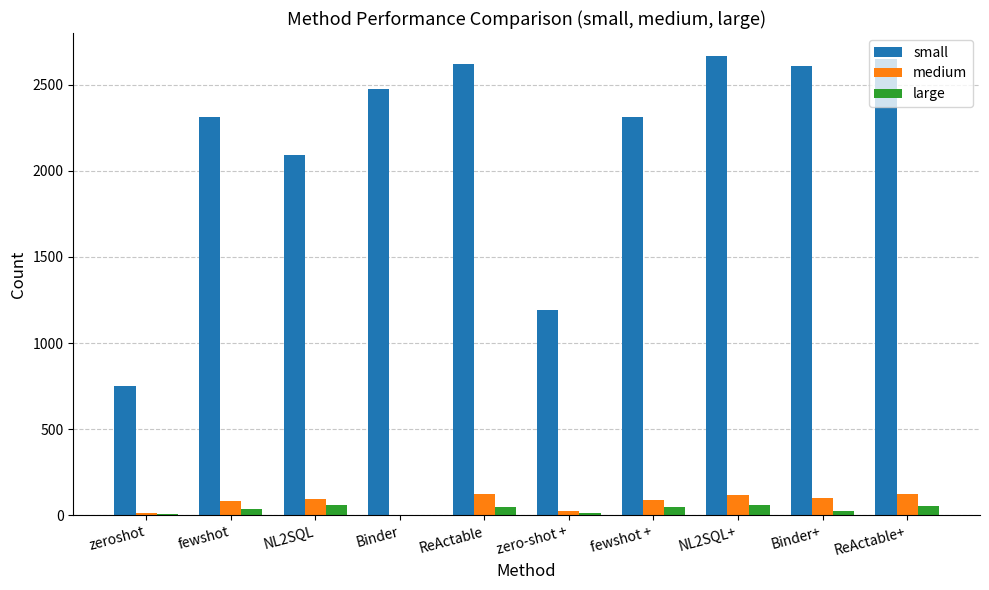

What are all the series names shown in the legend?

small, medium, large